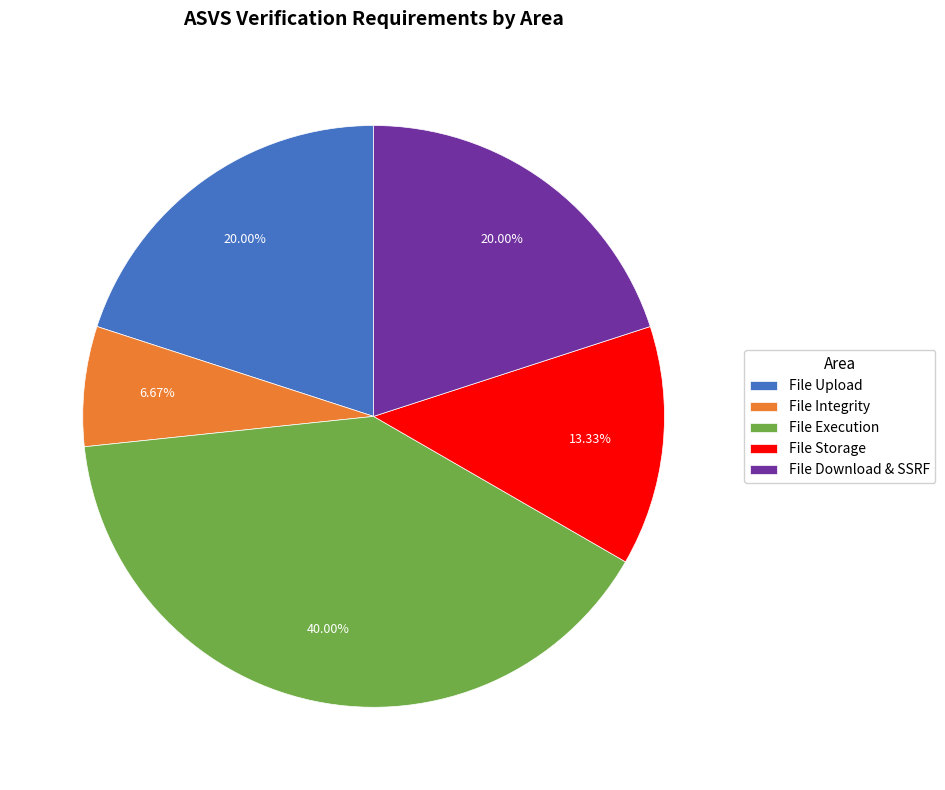

To the nearest percent, what portion does File Storage represent?

13%